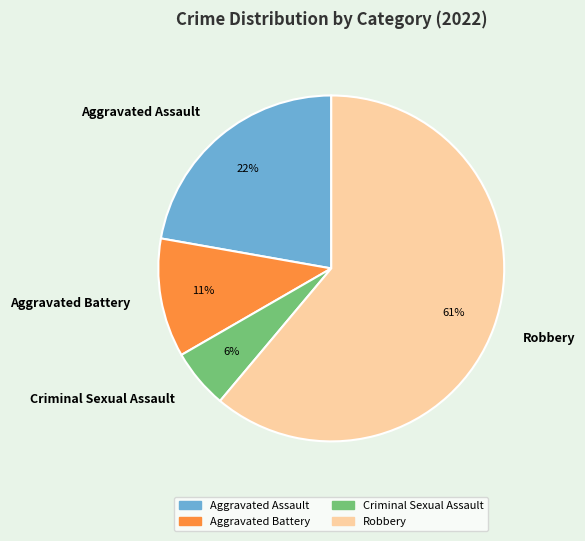

What percentage is the Aggravated Battery slice, to the nearest percent?

11%